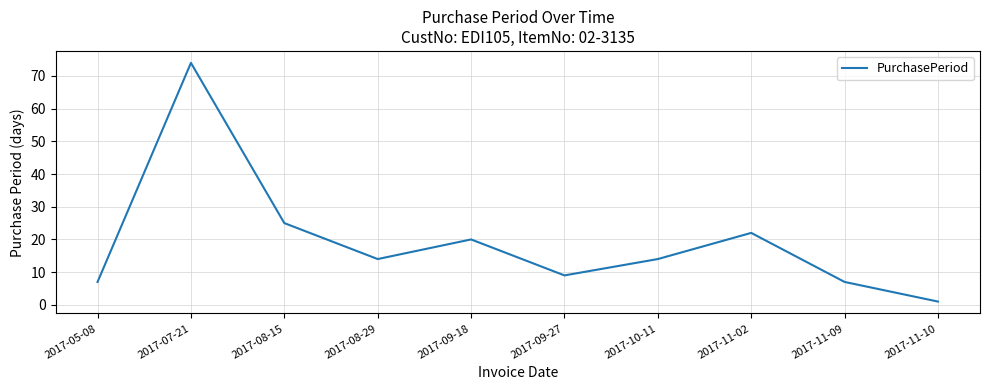

How many lines are shown in the chart?

1